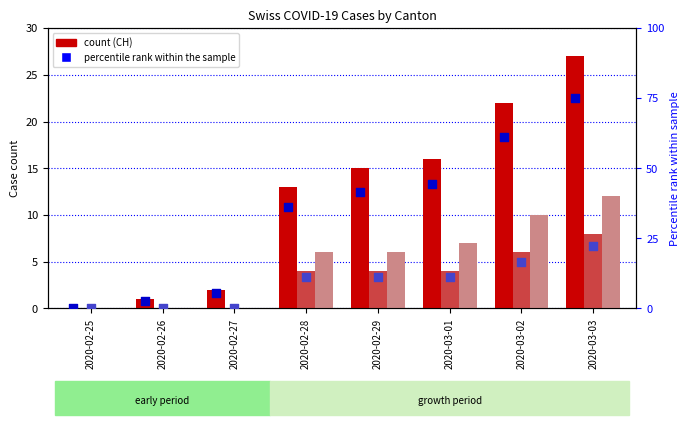

Which series has the widest spread of Y values?

CH percentile rank